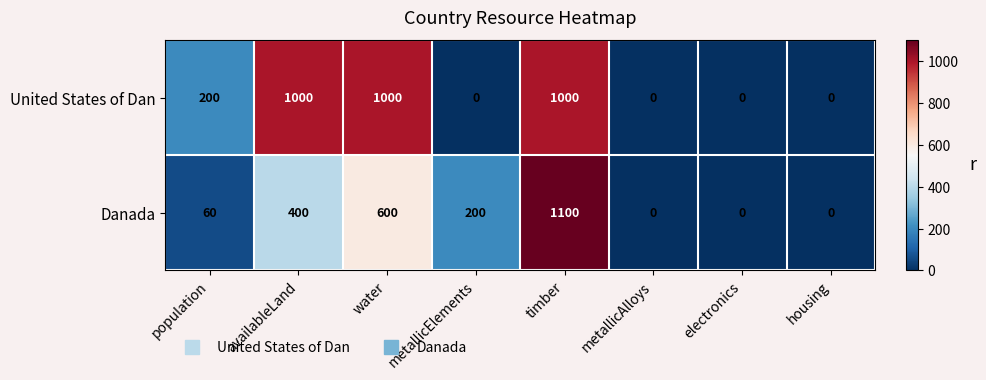

Count the number of data series in this chart.

2